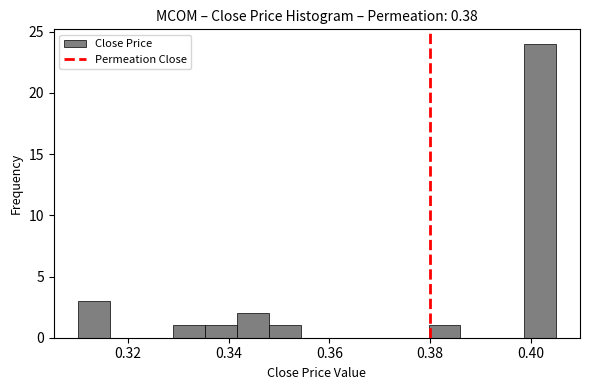

Around what value on the x-axis is the tallest bar? Give the approximate position of its centre, as read against the axis.

0.402